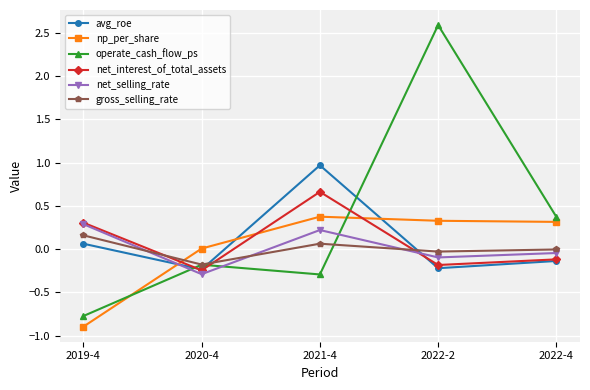

Count the number of categories in the chart.

5